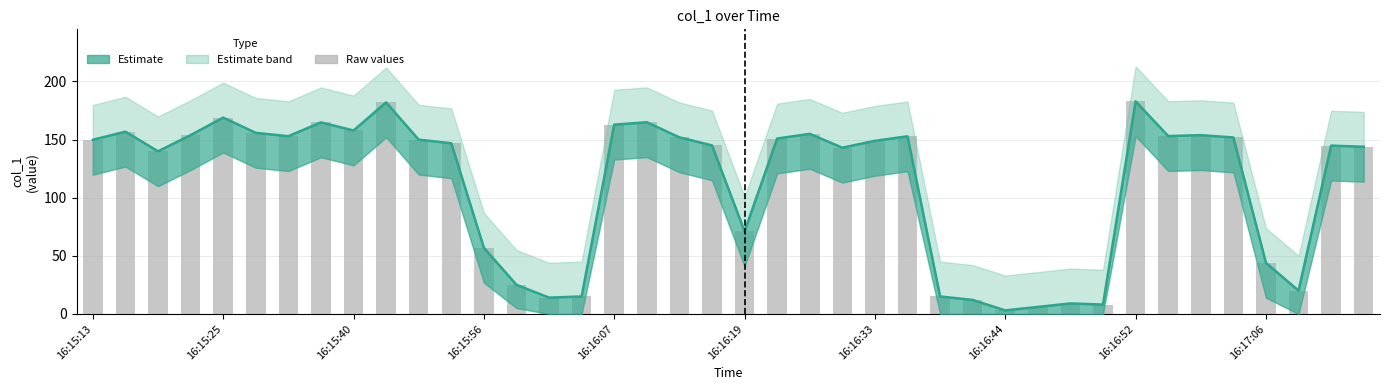

Which series has the largest range (max minus min)?

Estimate